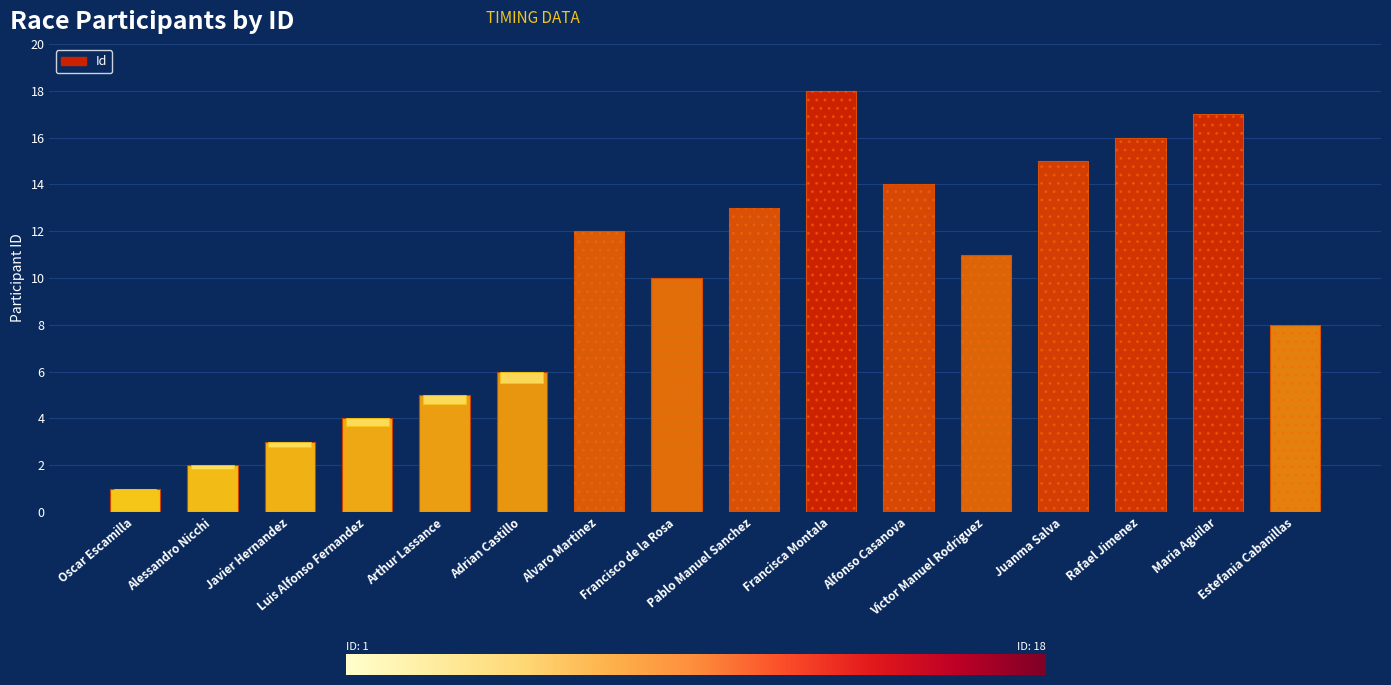

Where does the data first go above 11?

Alvaro Martinez